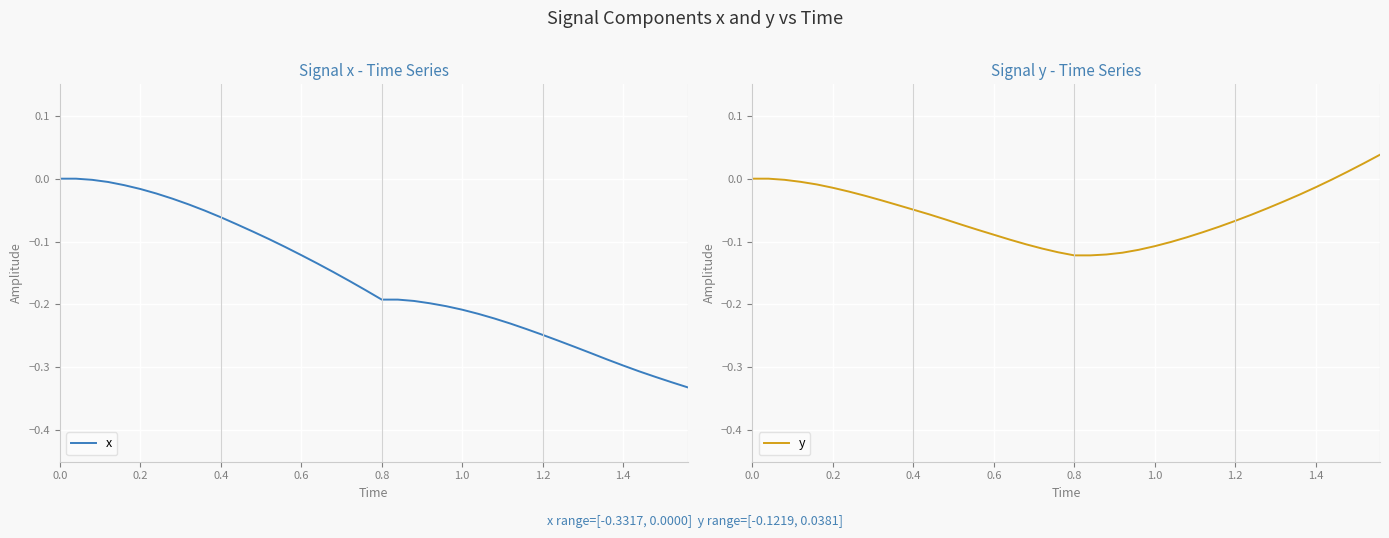

Is the value of y at 20 greater than the value of x at 9?

No